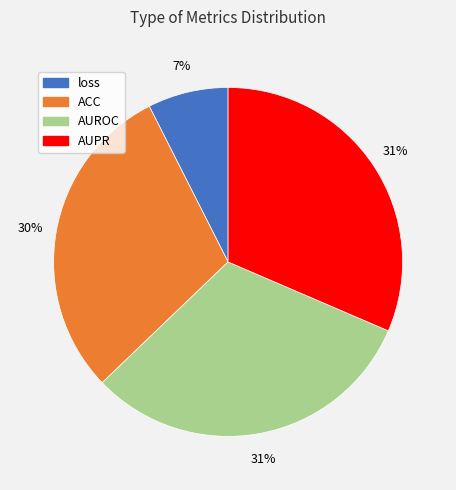

To the nearest percent, what is the difference between the largest and smallest slice percentages?

24%